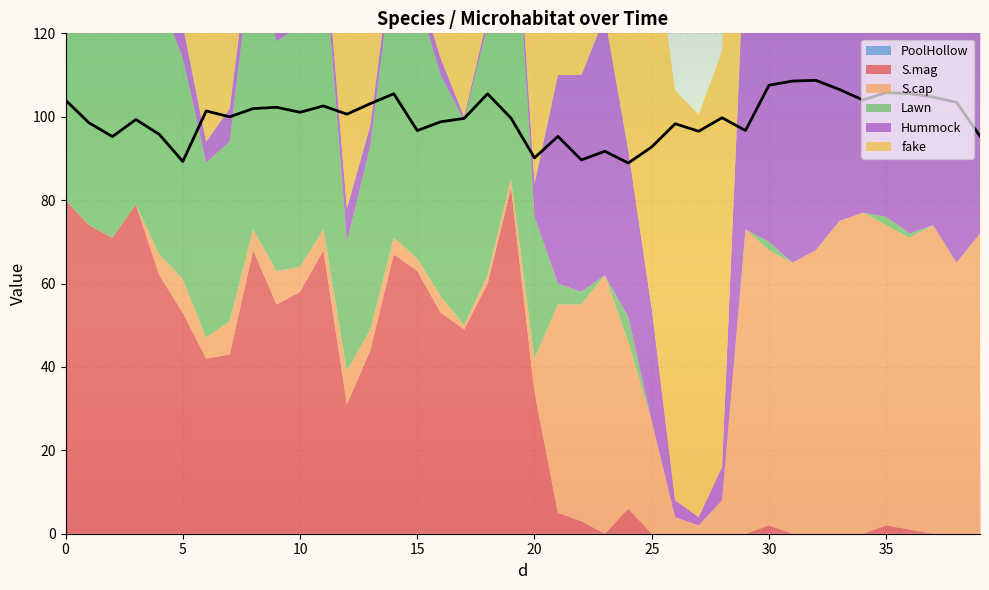

Is the value of Lawn at 34 greater than the value of fake at 9?

No